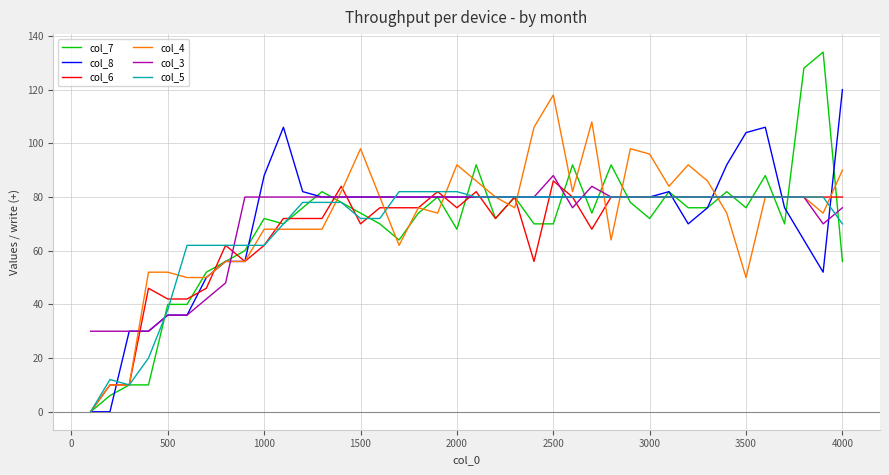

What is the highest value of the col_3 series?

88